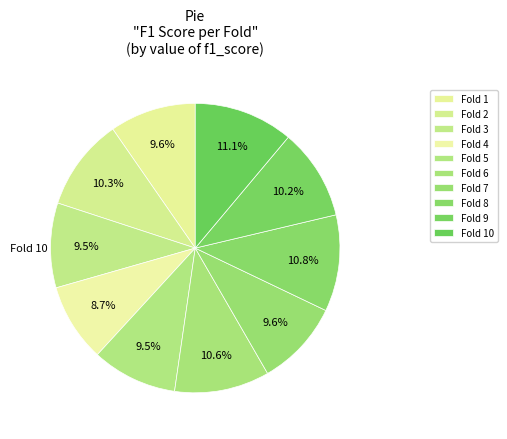

Is Fold 8 the majority of the pie?

No